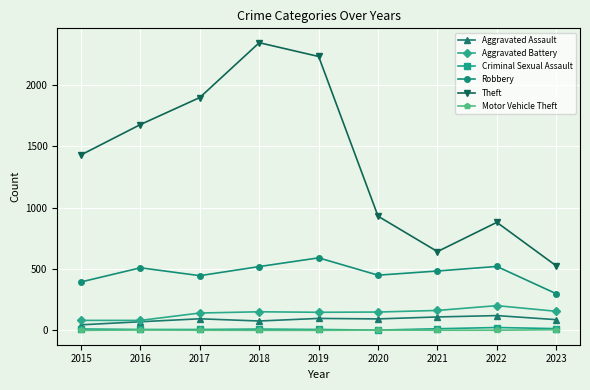

What is the difference between the maximum and second lowest values in the Aggravated Assault series?

50